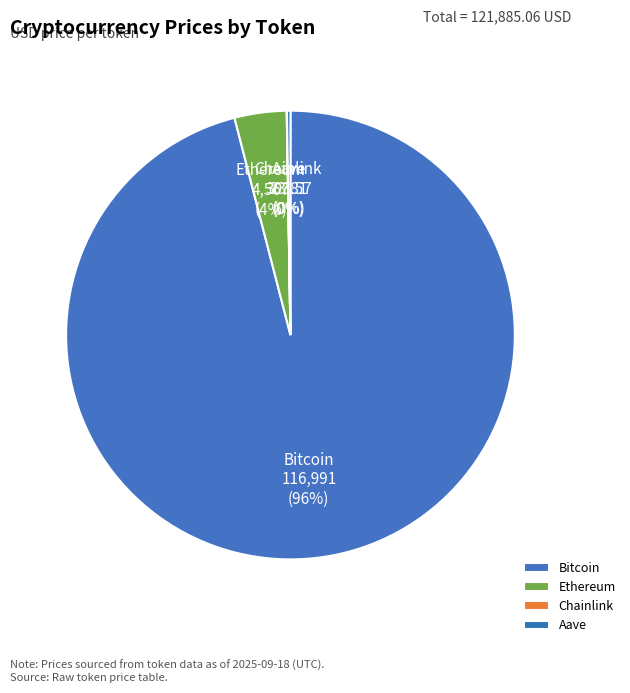

Which slice represents more than half of the pie?

Bitcoin